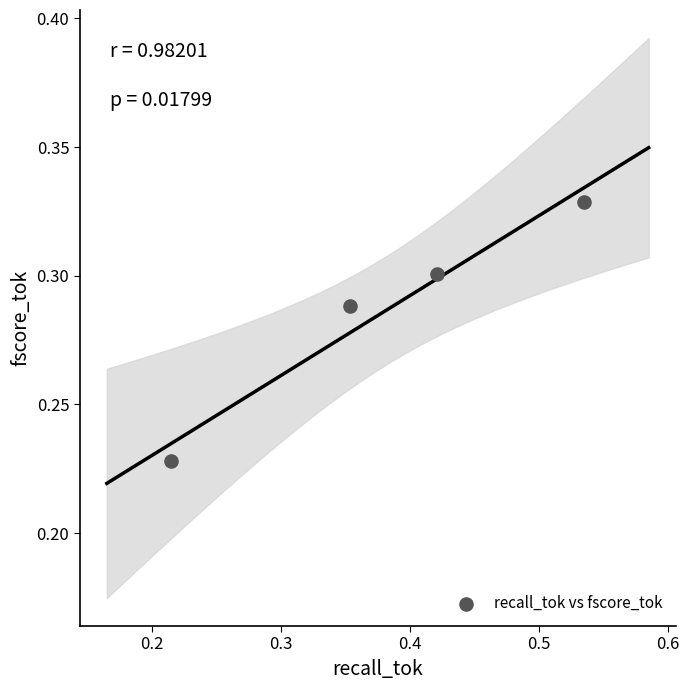

What is the average X value?

0.4